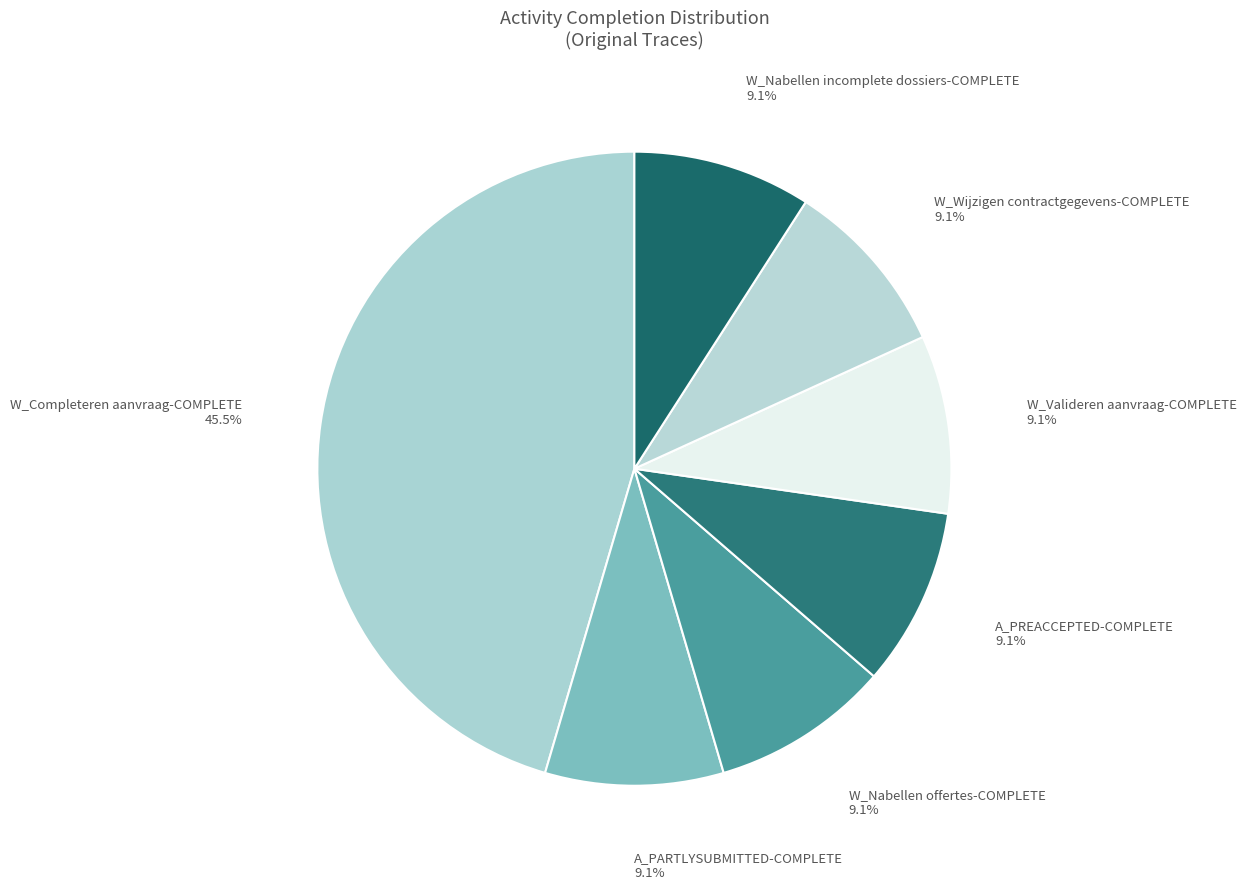

Count the number of slices in the pie.

7